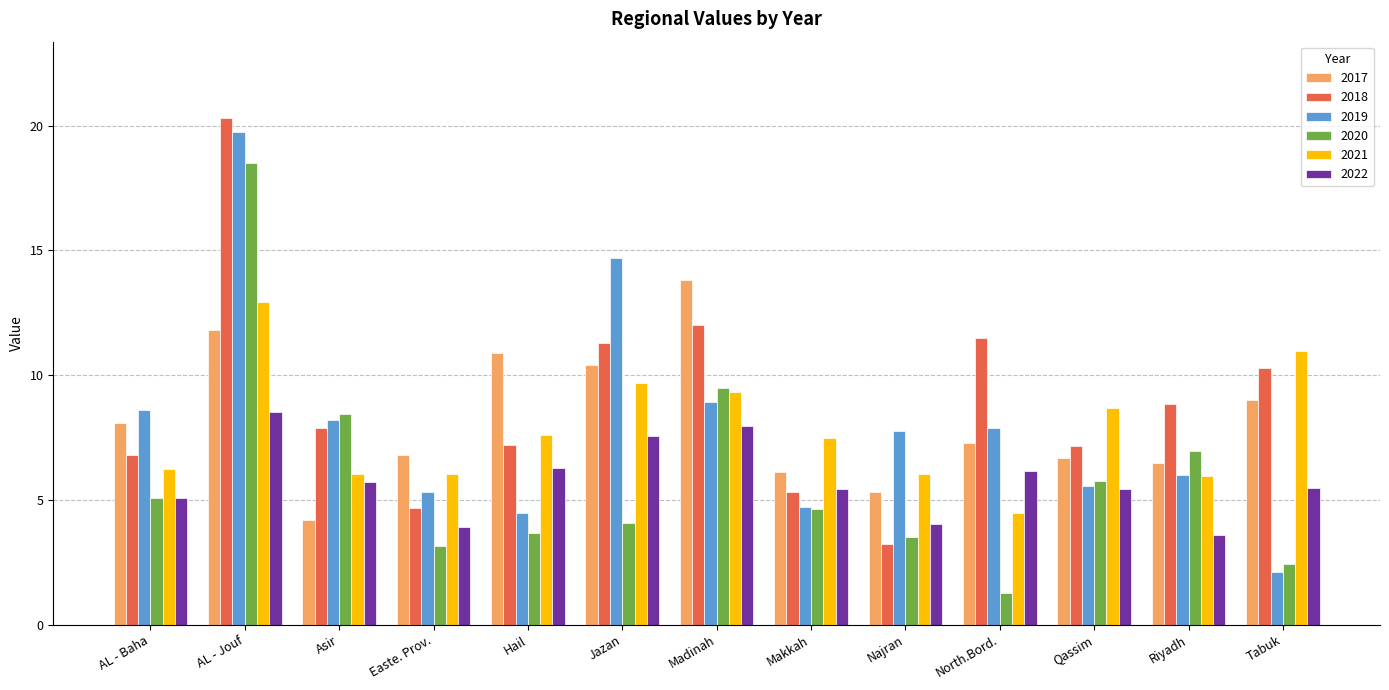

True or false: 2021 has a value of 6.0 at Najran.

True